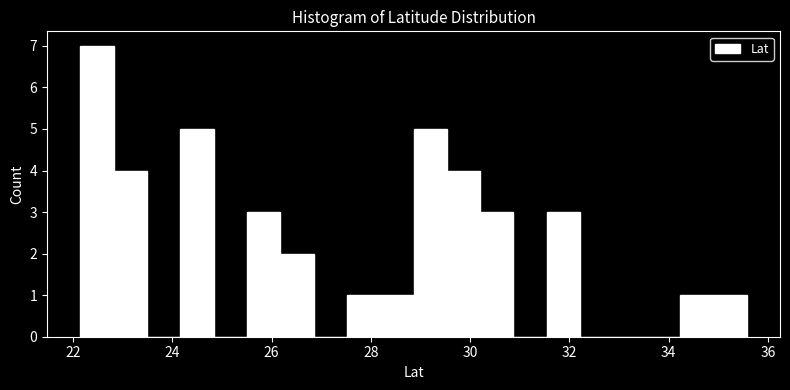

Read against the x-axis, roughly where is the centre of the tallest bar?

22.4